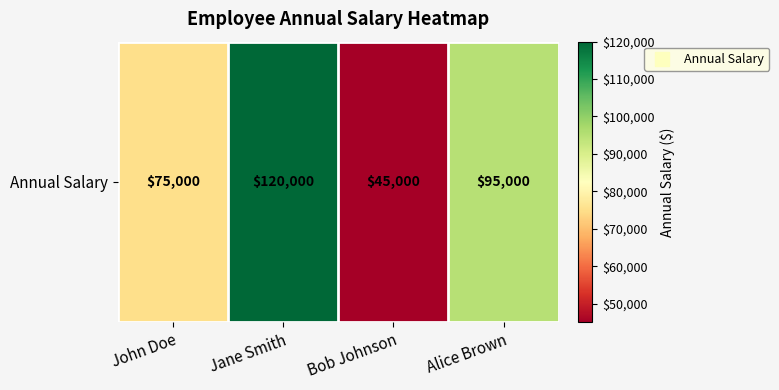

What is the average value?

83750